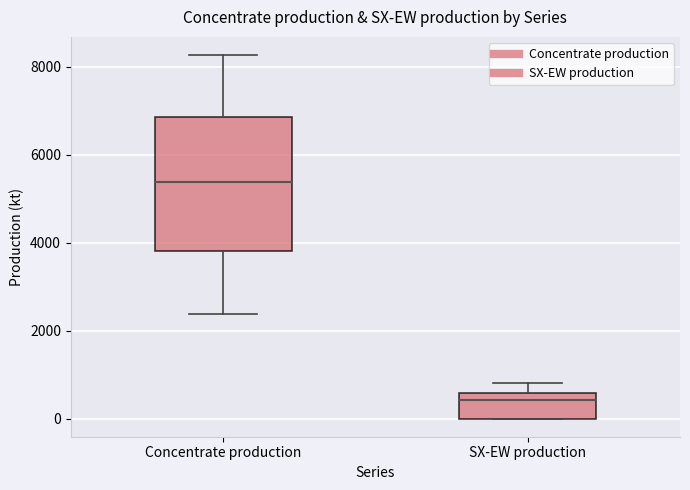

Reading left to right, read every box against the y-axis: the position of its median line, the range the box covers, and the ends of its whiskers. The values are not printed on the chart, so give them approximately, as read against the axis.

Concentrate production: median 5400, box 3800 to 6800, whiskers 2400 to 8200
SX-EW production: median 400, box 0 to 600, whiskers 0 to 800